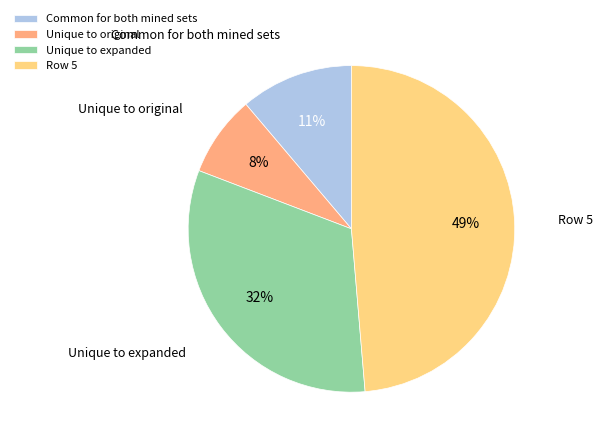

To the nearest percent, what is the difference between the largest and smallest slice percentages?

41%